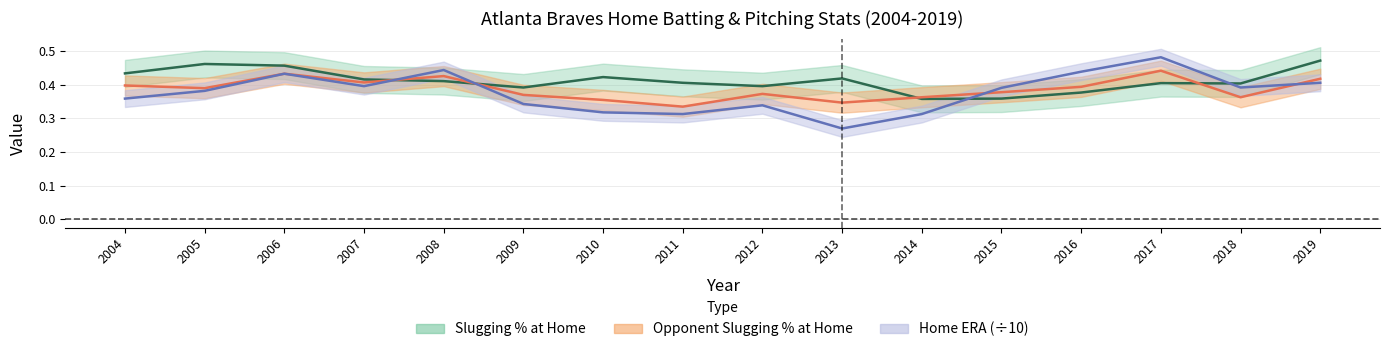

Between 2012 and 2007, which is larger?

2007